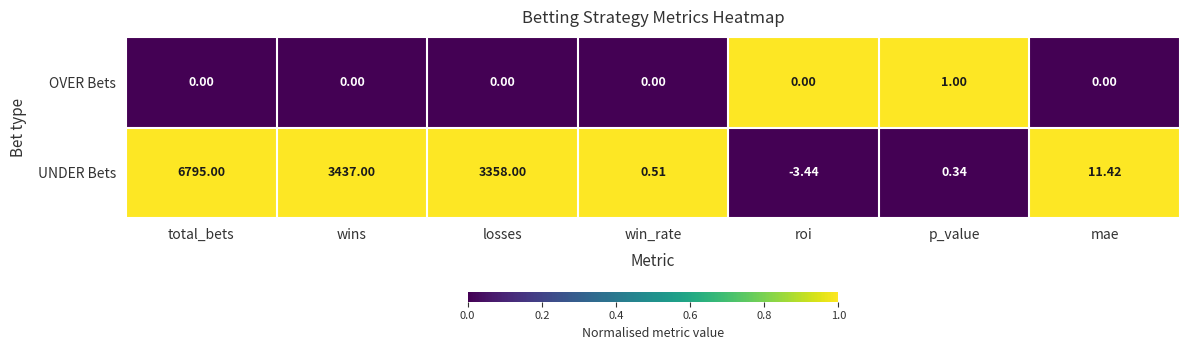

Which label corresponds to the largest value in the chart?

total_bets